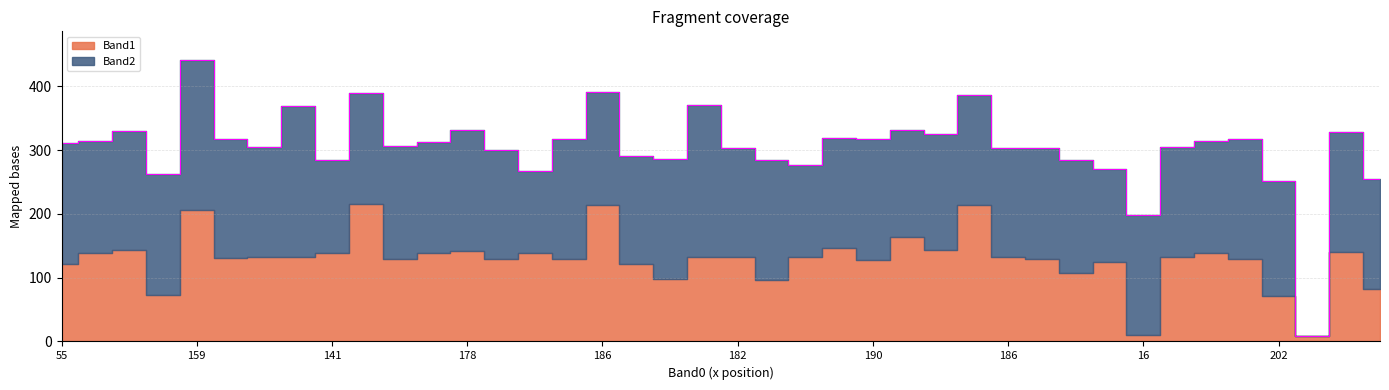

Between which two adjacent categories do Band1 and Band2 first intersect?

141 and 162